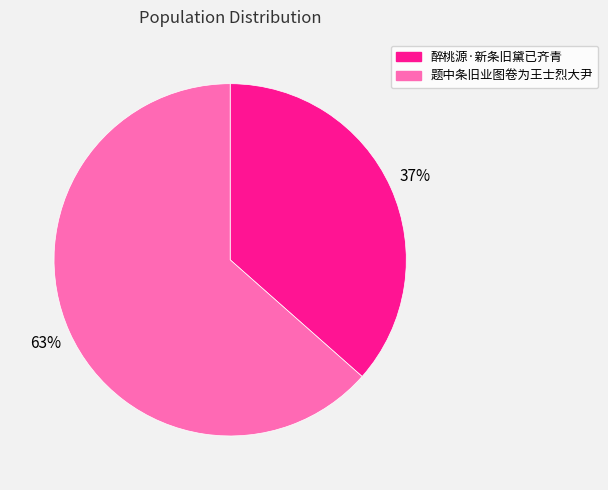

Count the number of slices in the pie.

2